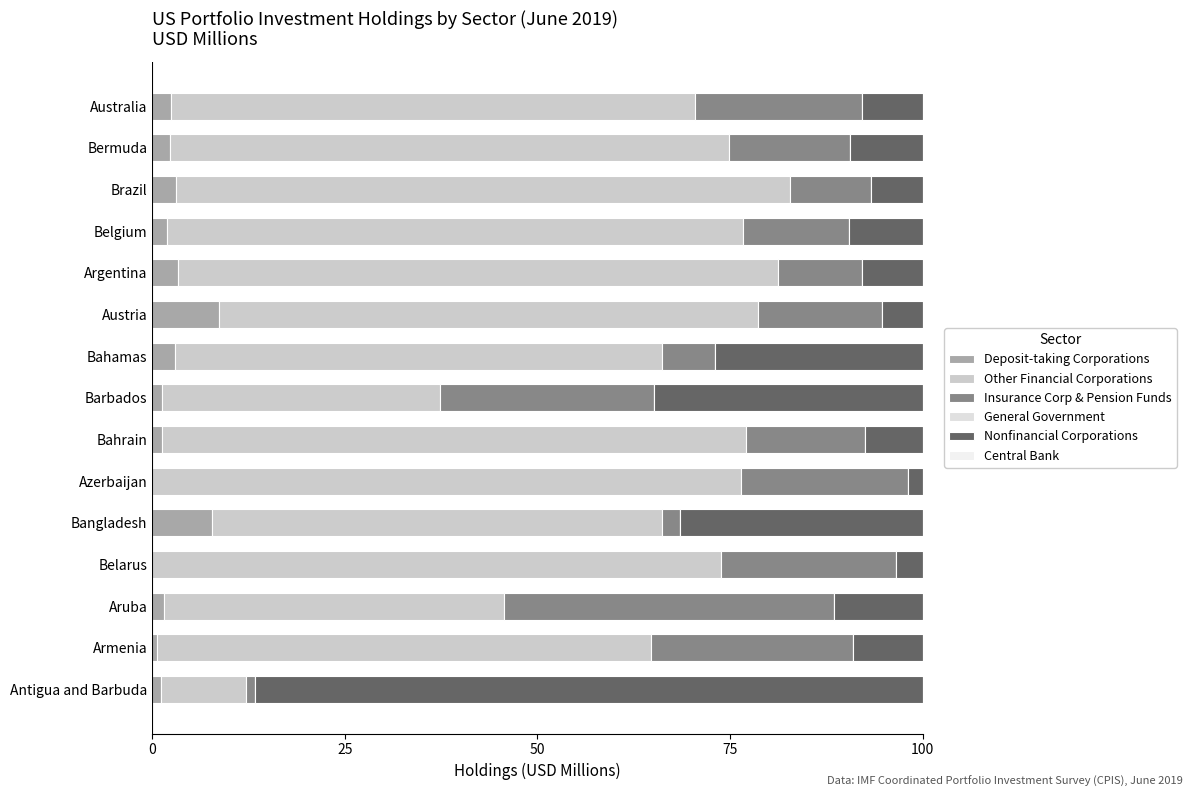

How many distinct data groups are displayed?

4